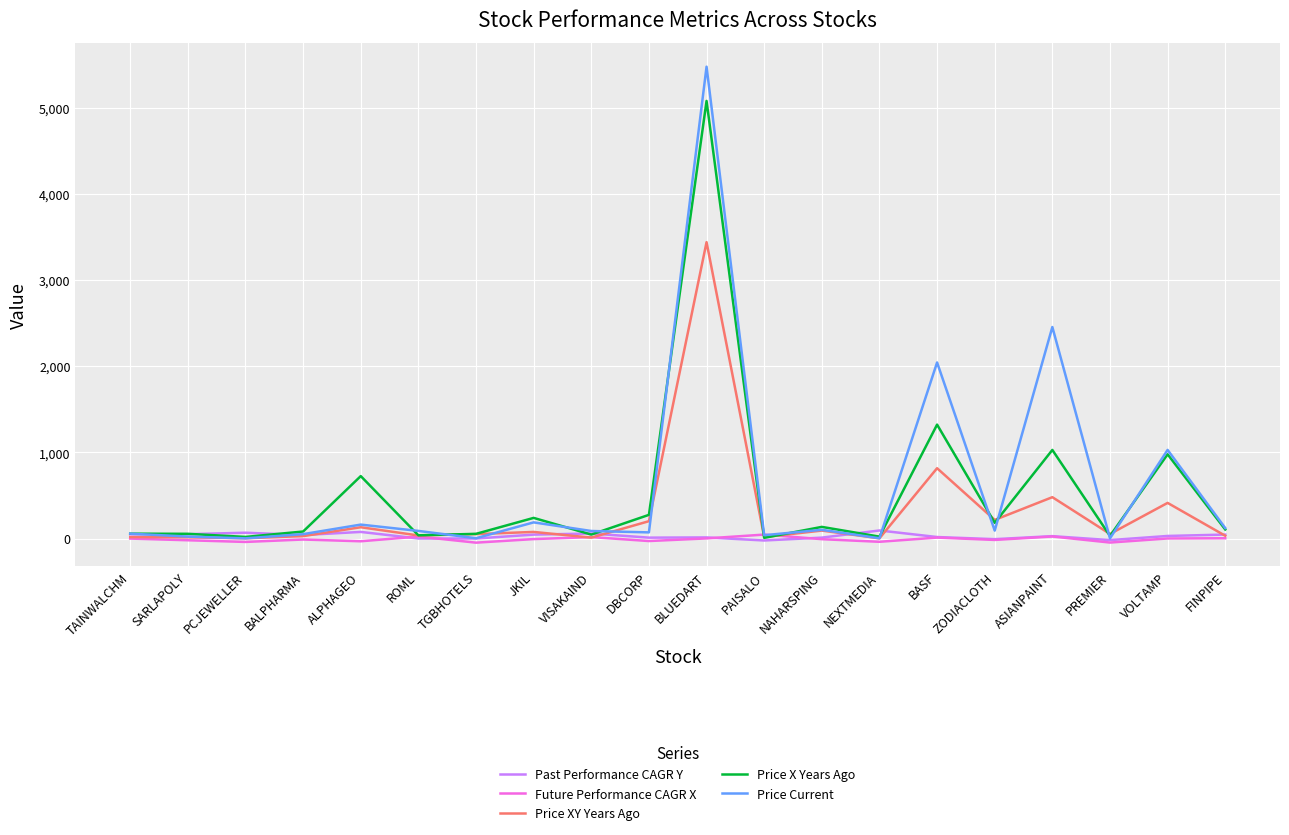

At which category is the sum across all series the highest?

BLUEDART